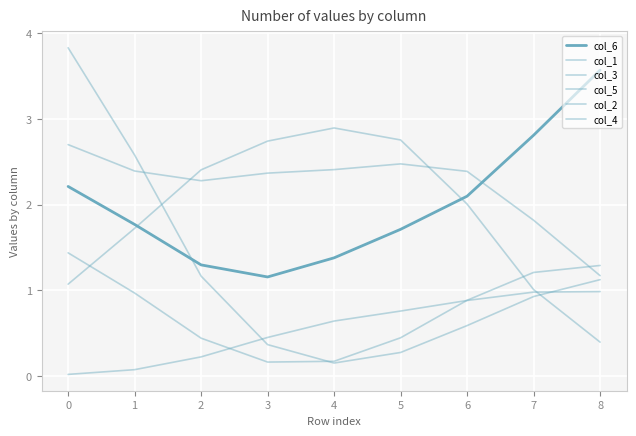

How many lines are shown in the chart?

6